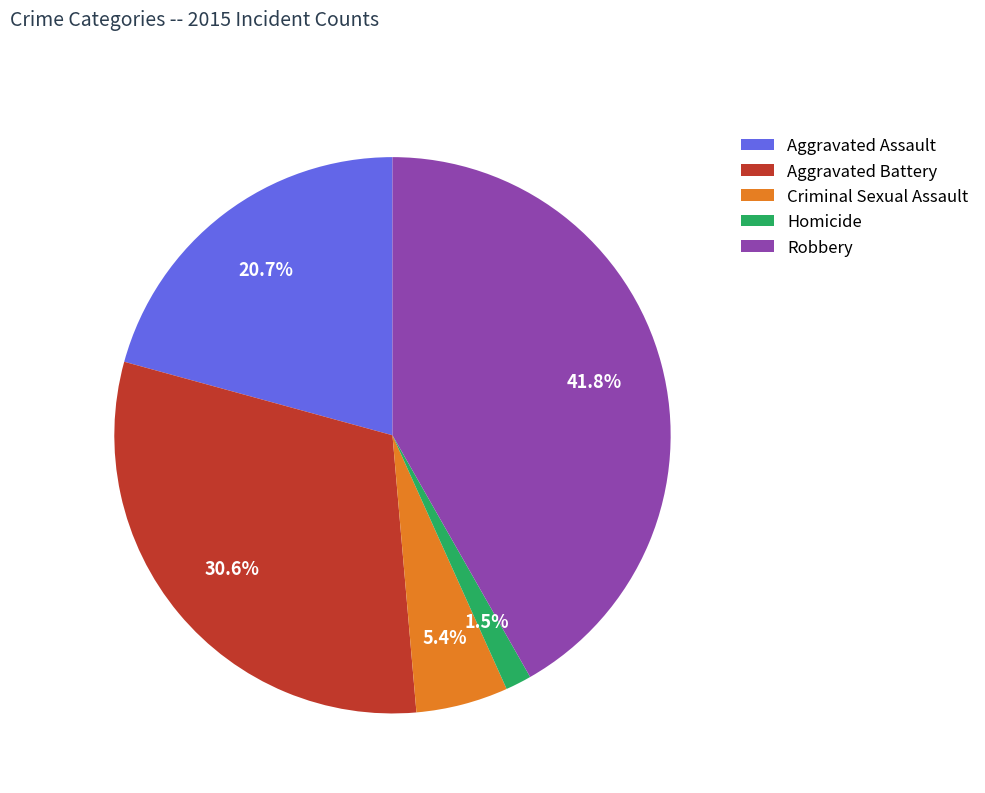

Do Robbery and Criminal Sexual Assault together represent more than half of the pie?

No